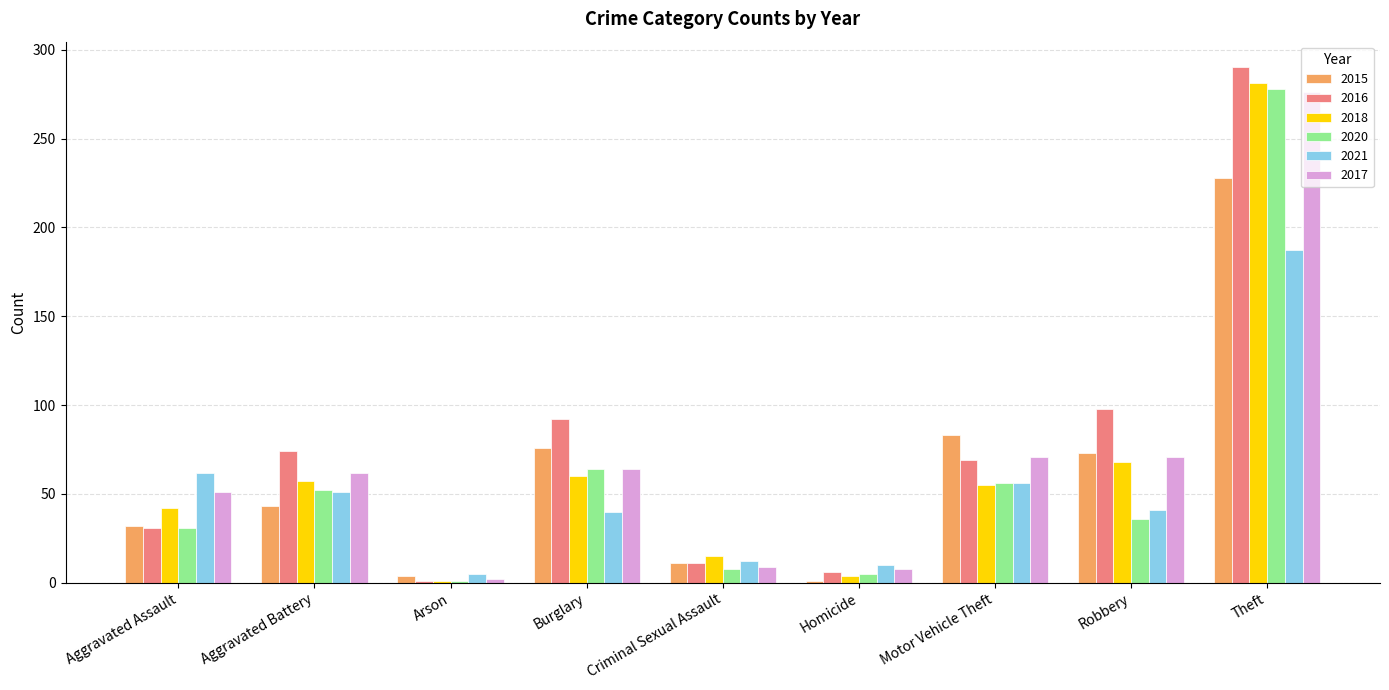

Is the value of 2017 at Motor Vehicle Theft greater than the value of 2021 at Criminal Sexual Assault?

Yes